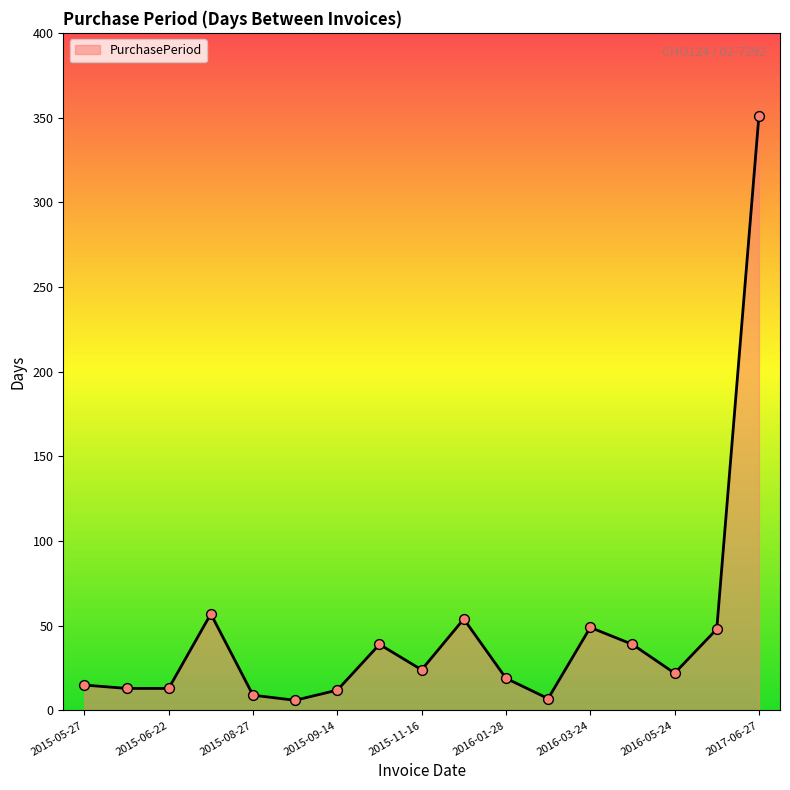

What is the maximum value shown in the chart?

351